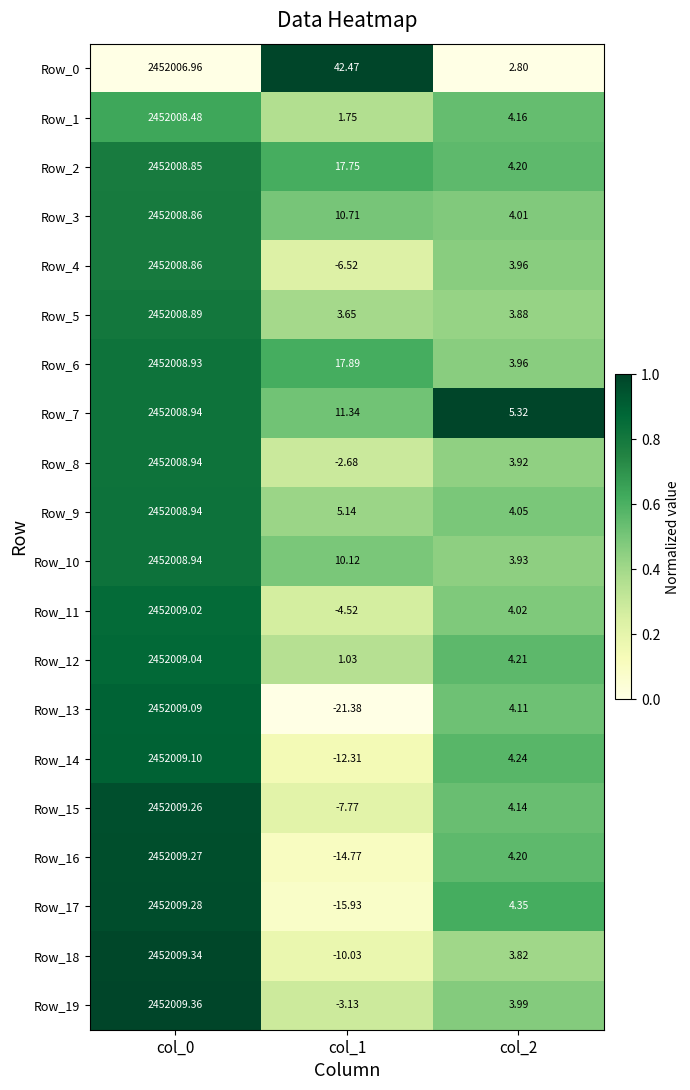

Is the value of Row_6 at col_1 greater than the value of Row_17 at col_1?

Yes